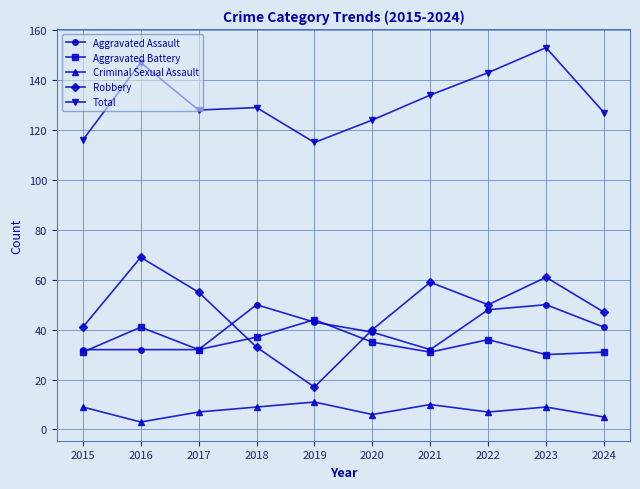

What value does the Aggravated Battery series have at 2024?

31